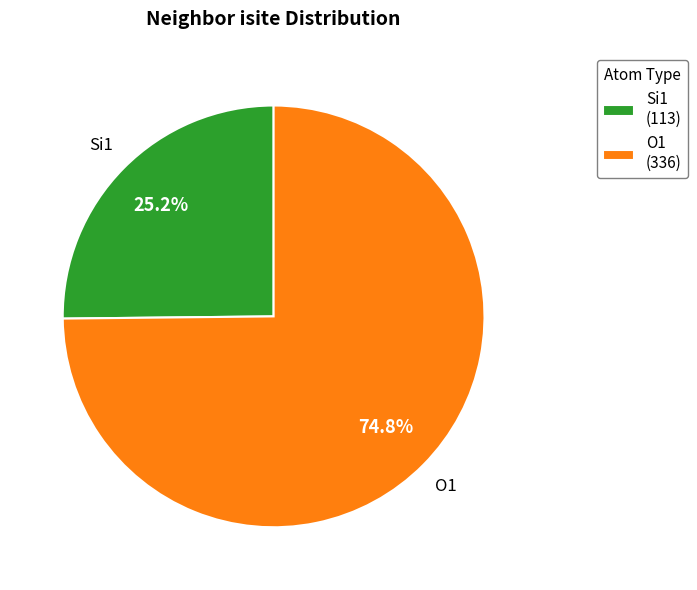

Combined, do Si1 (113) and O1 (336) account for over 50%?

Yes